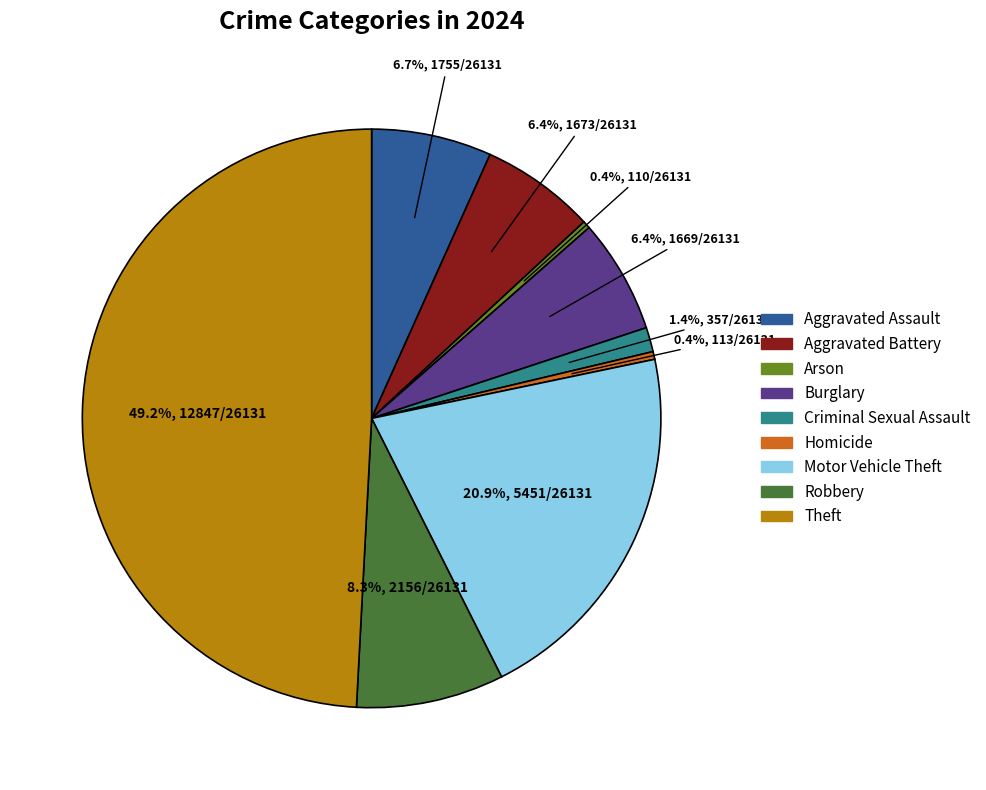

Does Criminal Sexual Assault represent more than half of the total?

No